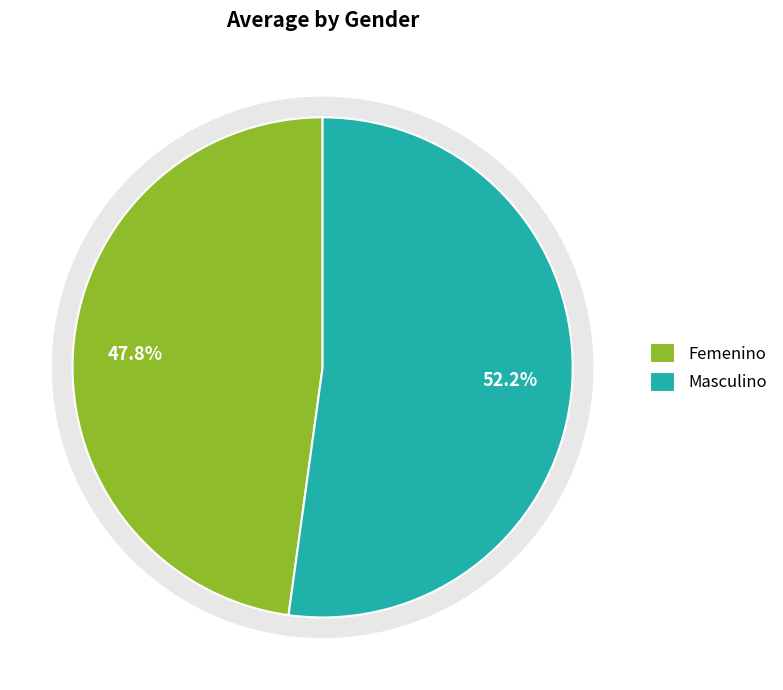

How much of the chart is everything except Femenino?

52.2%